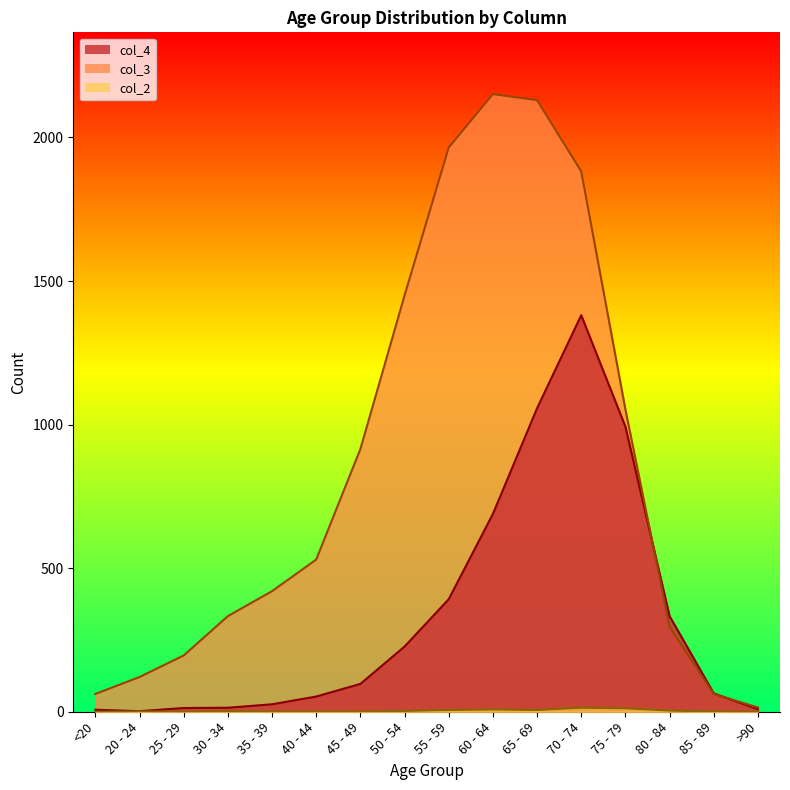

Rank the series by their maximum value, from highest to lowest.

col_3, col_4, col_2